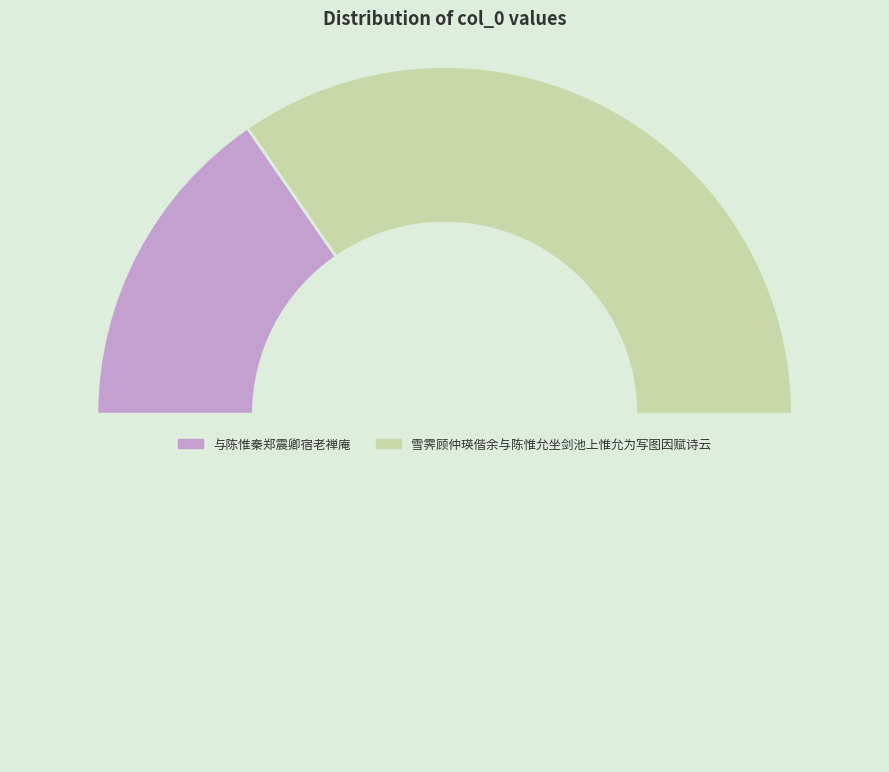

How many slices are in this pie chart?

3